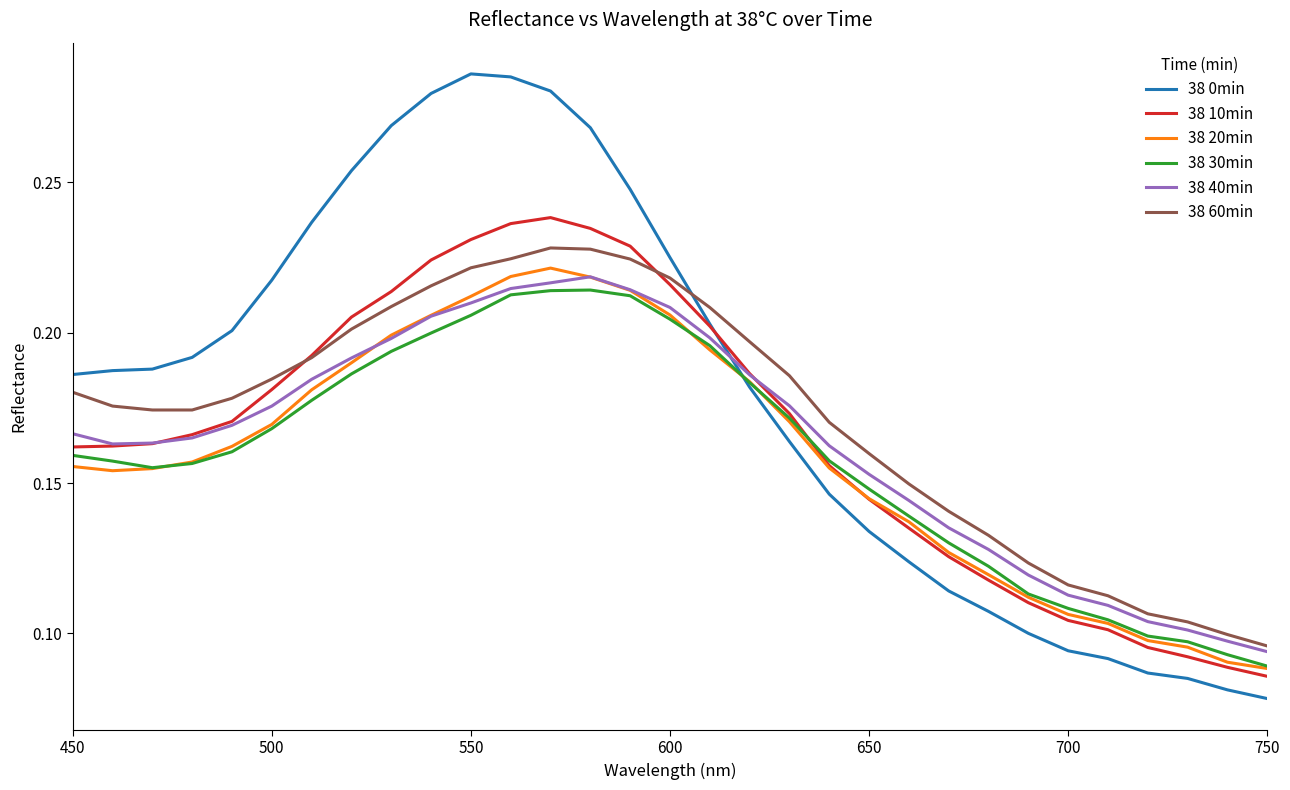

True or false: 38 0min and 38 40min intersect in this chart.

True